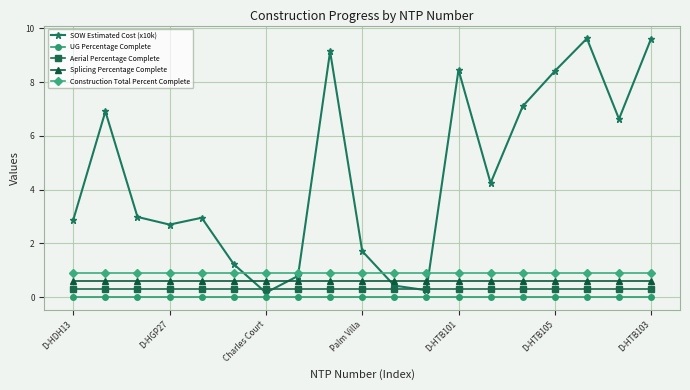

What is the greatest value displayed?

9.6